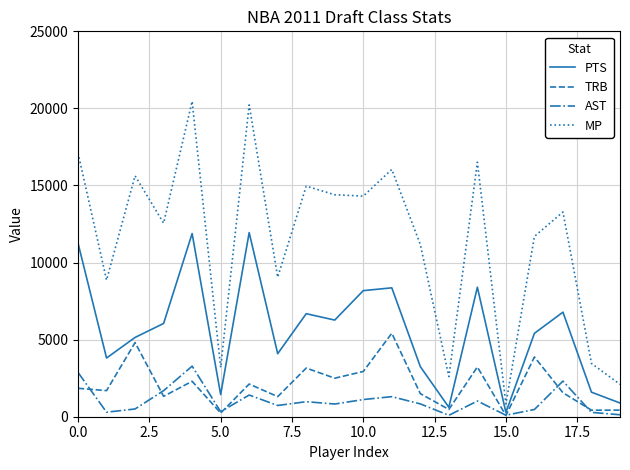

What is the minimum value shown in the chart?

83